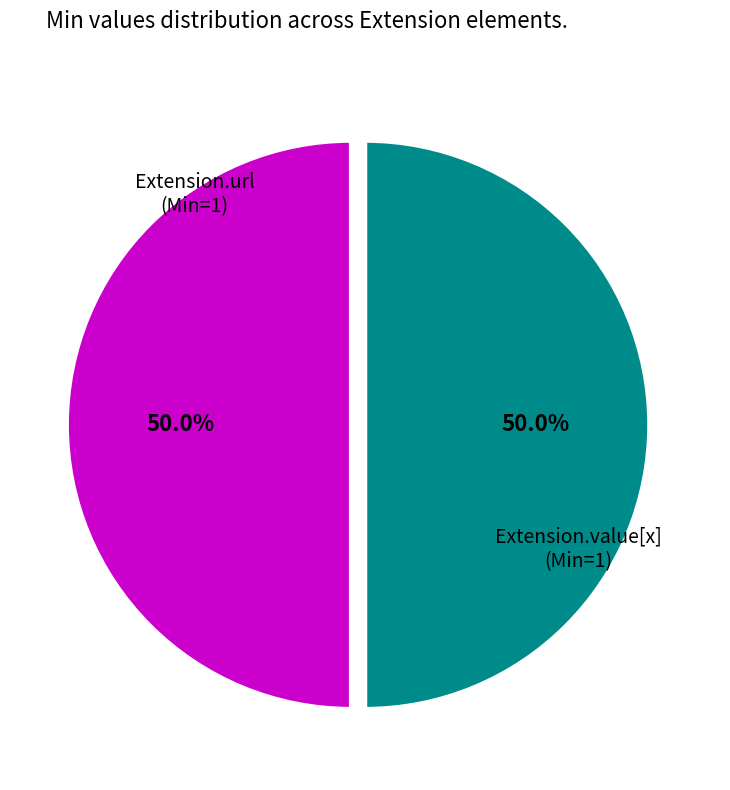

How many slices are in this pie chart?

2